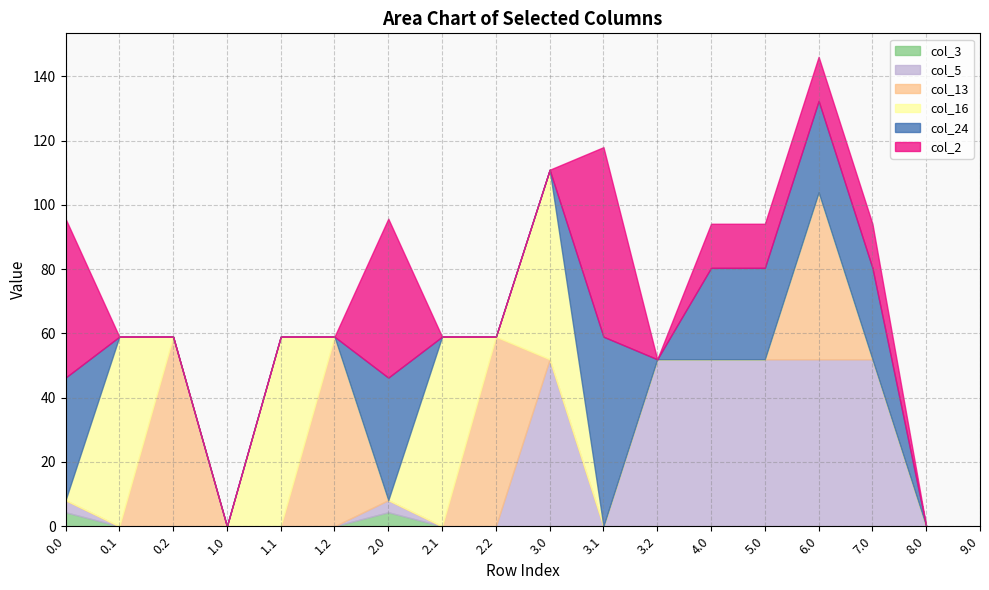

Does the chart display data point markers on the line(s)?

No